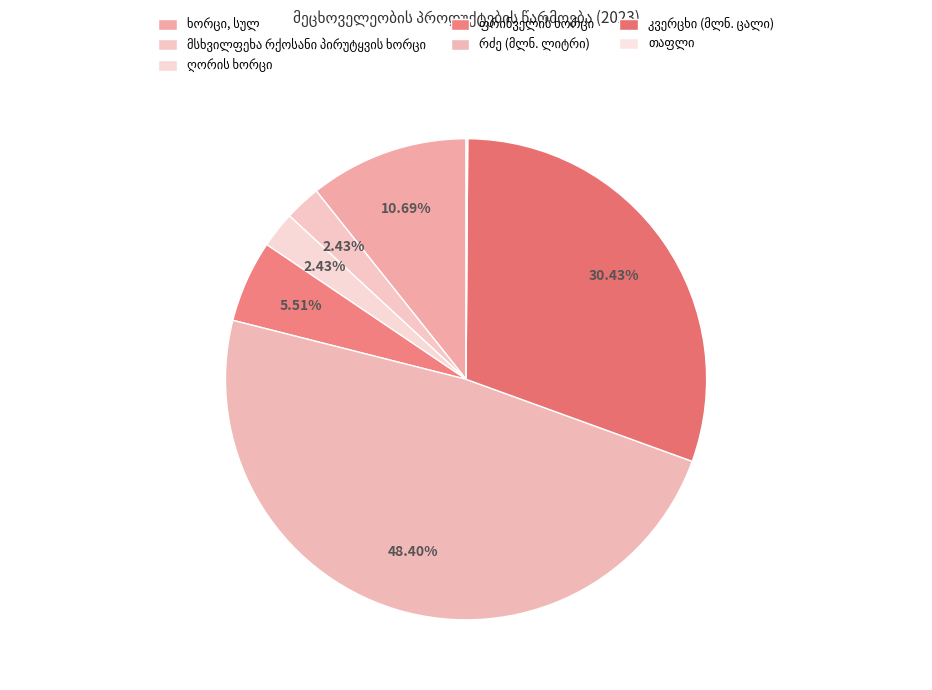

Which category has the smallest portion of the pie?

თაფლი